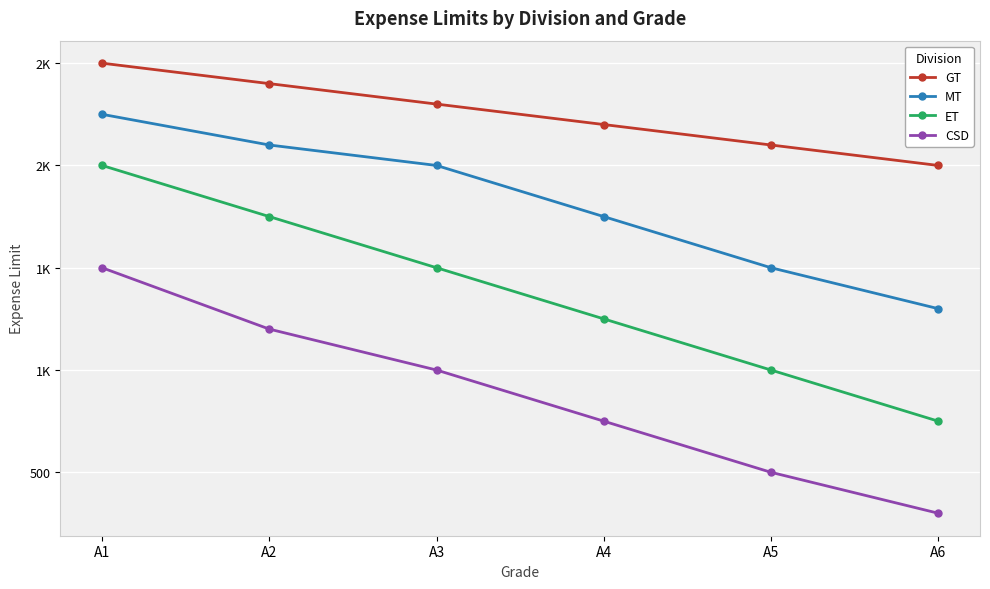

Rank the categories by ET value from highest to lowest.

A1, A2, A3, A4, A5, A6